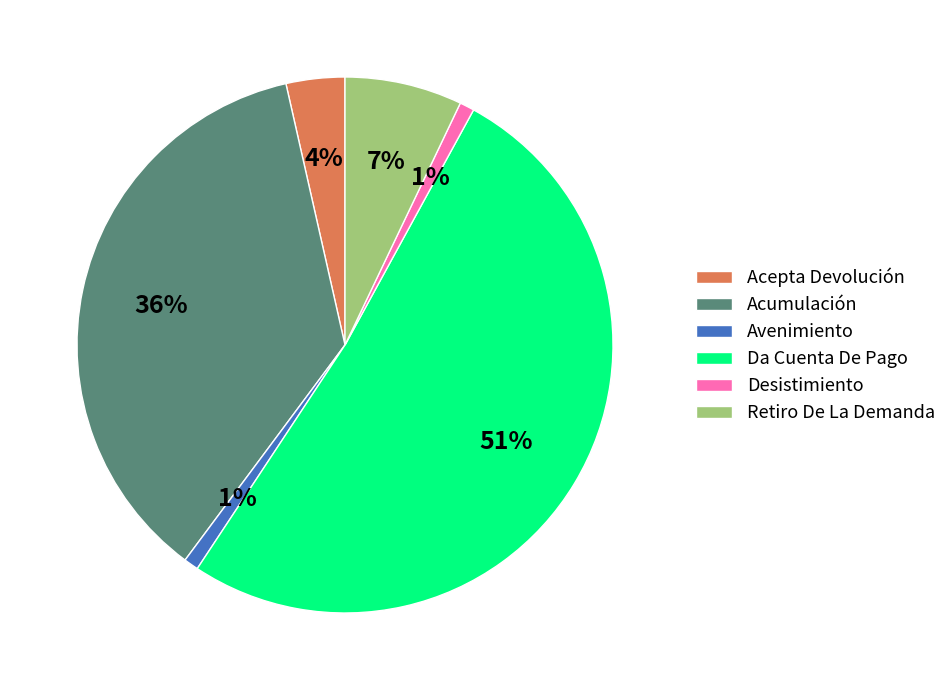

Which slice represents more than half of the pie?

Da Cuenta De Pago